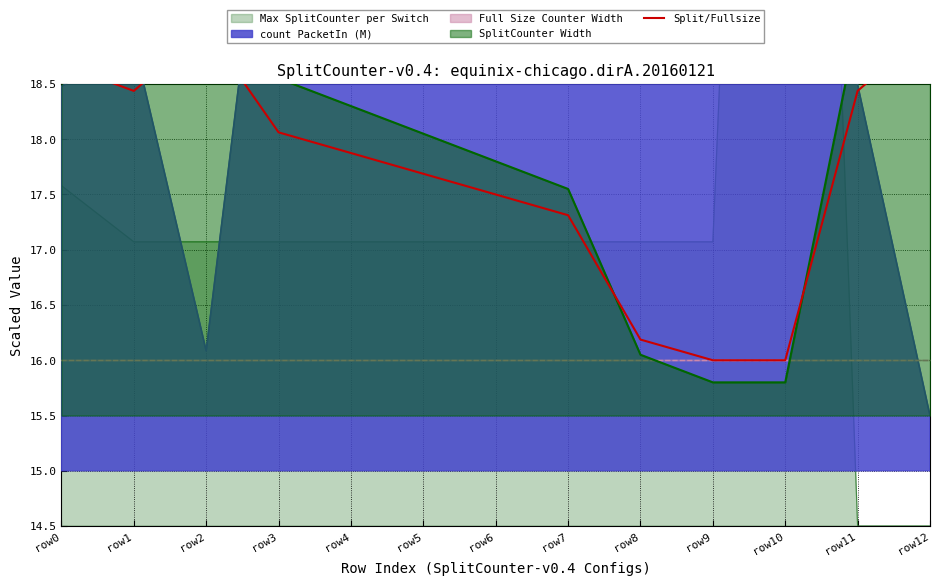

What is the difference between the maximum and minimum values?

3.0